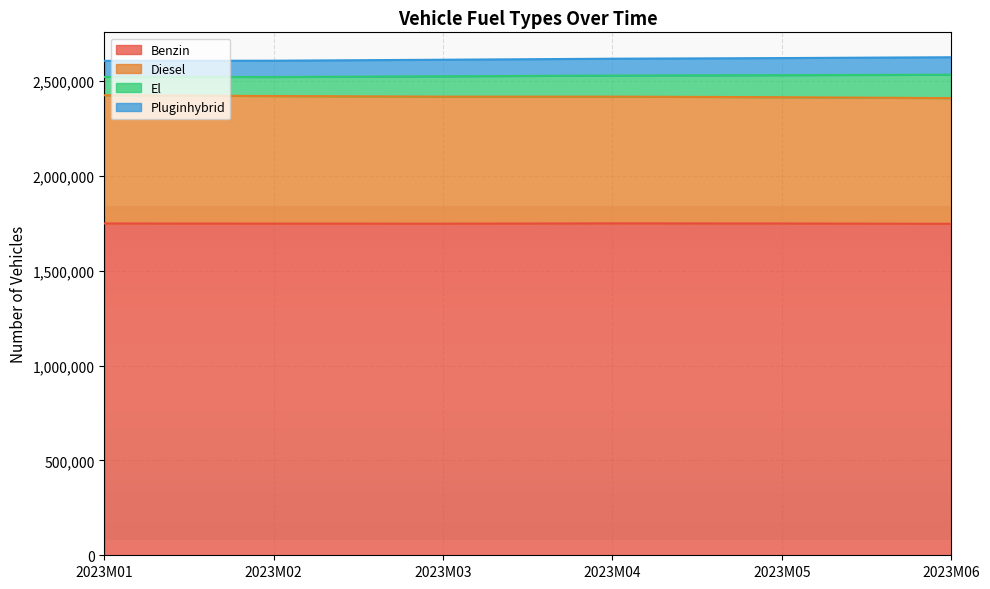

What is the difference between the Diesel values at 2023M06 and 2023M01?

14868